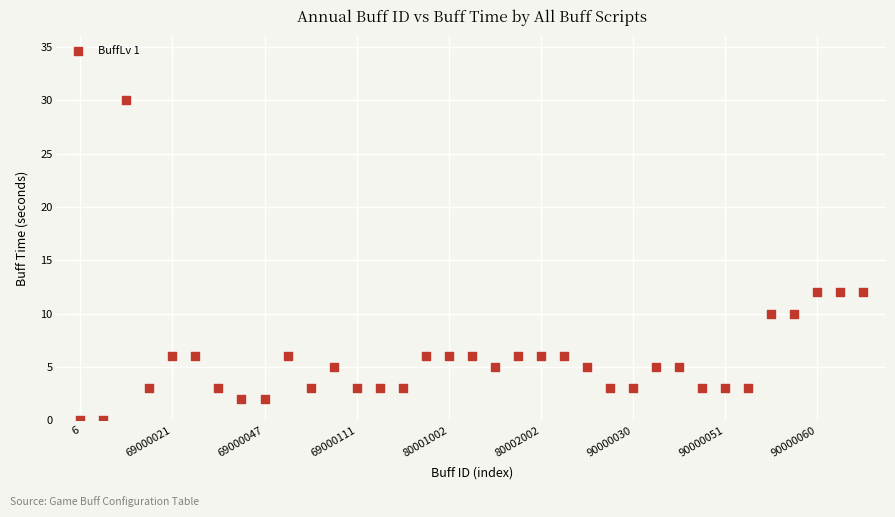

What is the range of Y values (max minus min)?

30